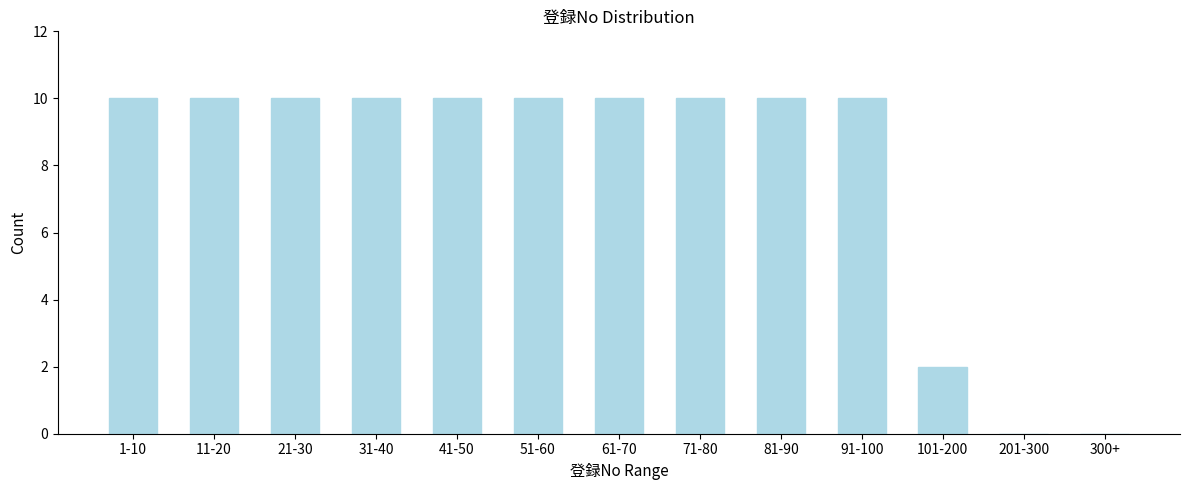

Reading left to right, list all the values displayed in this chart.

1-10=10	11-20=10	21-30=10	31-40=10	41-50=10	51-60=10	61-70=10	71-80=10	81-90=10	91-100=10	101-200=2	201-300=0	300+=0